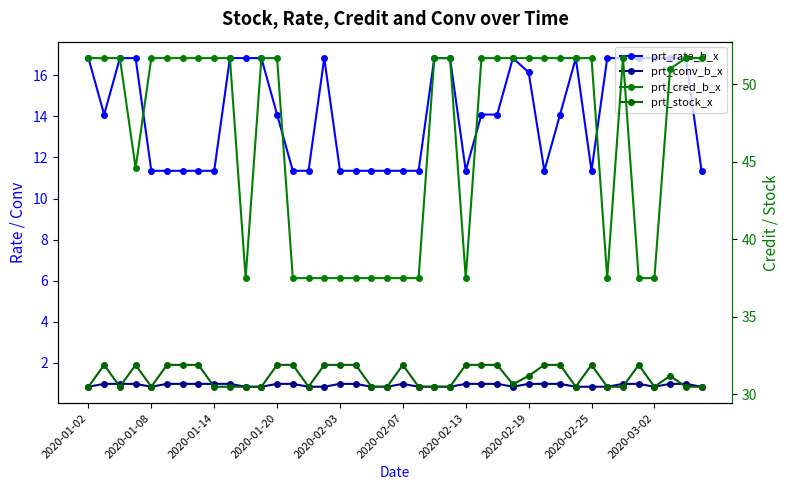

Which series has the widest spread of values?

prt_cred_b_x